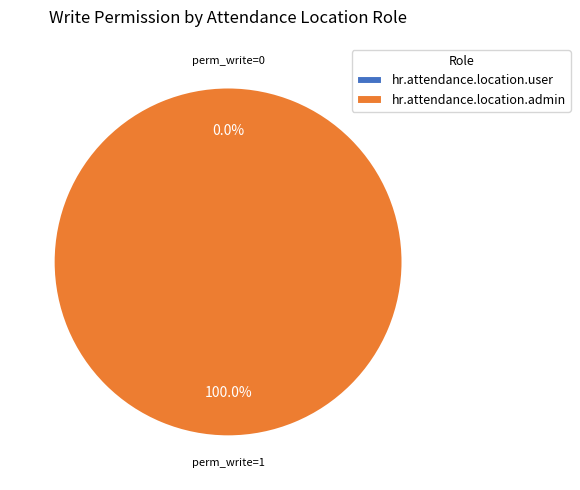

Does hr.attendance.location.user account for over 50% of the chart?

No